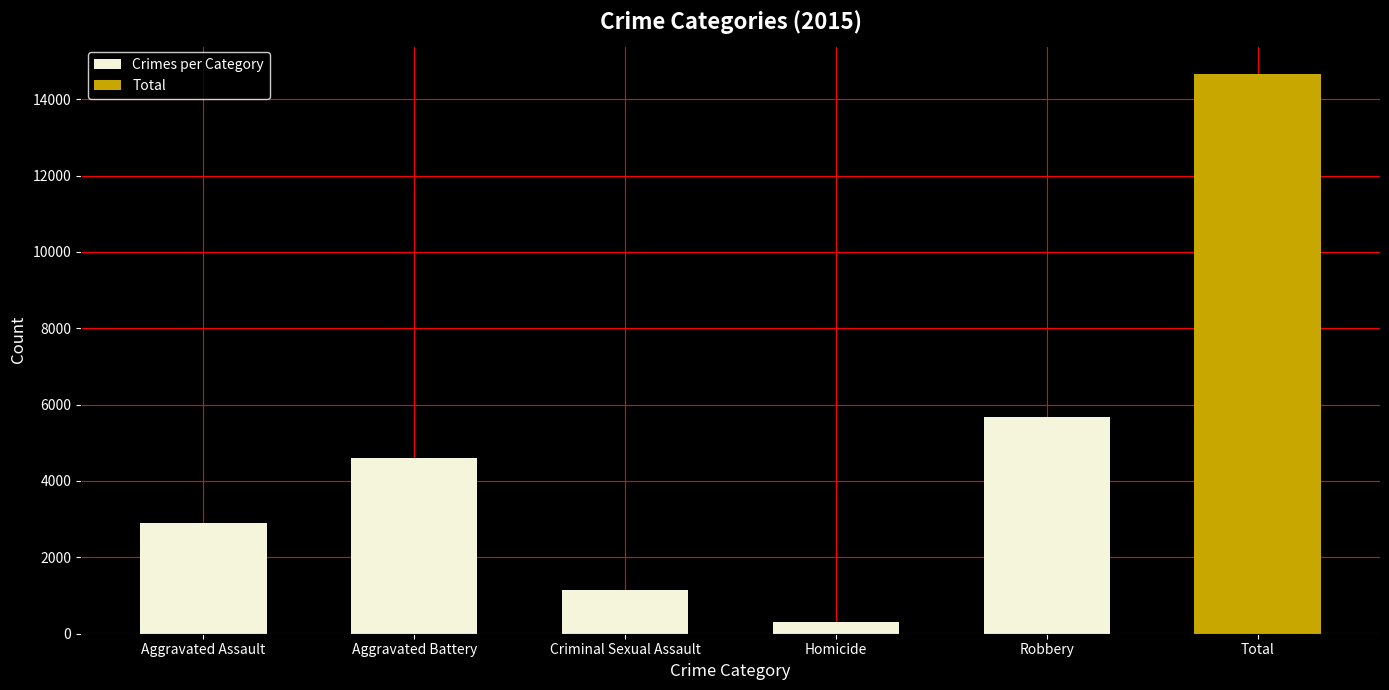

Approximately how many times larger is the value at Aggravated Assault compared to Aggravated Battery?

0.6